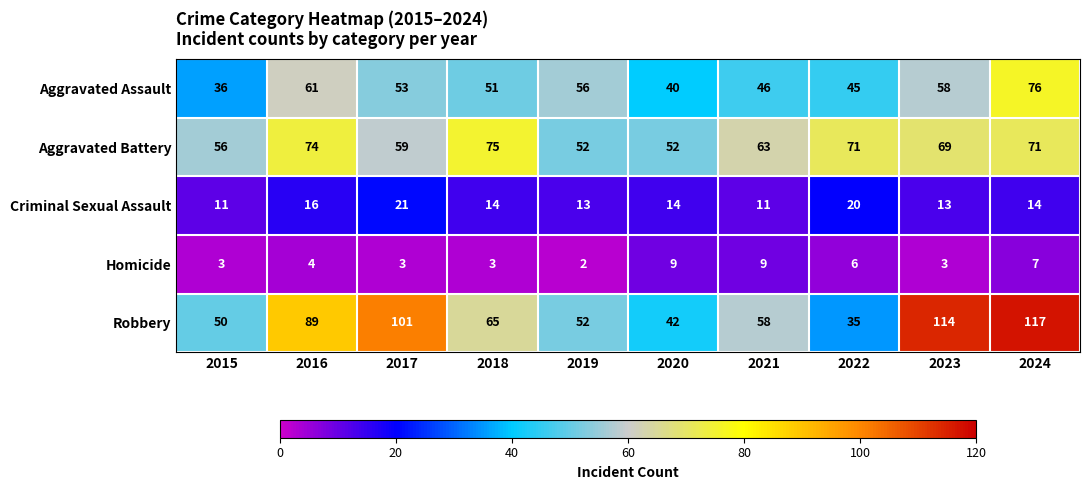

The Homicide series shows 3 at 2017. True or false?

True